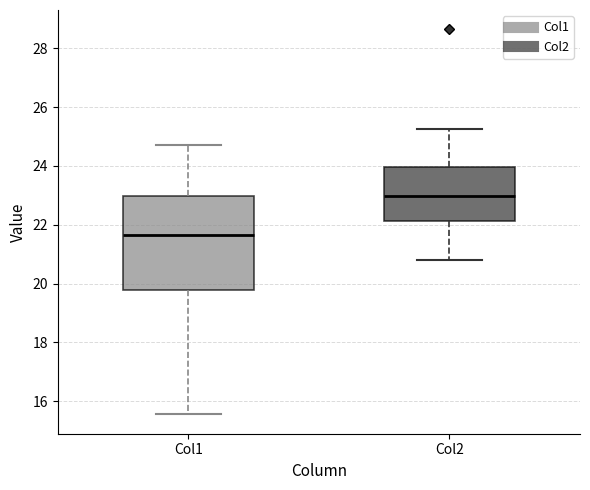

Which box's median line is the lowest?

Col1